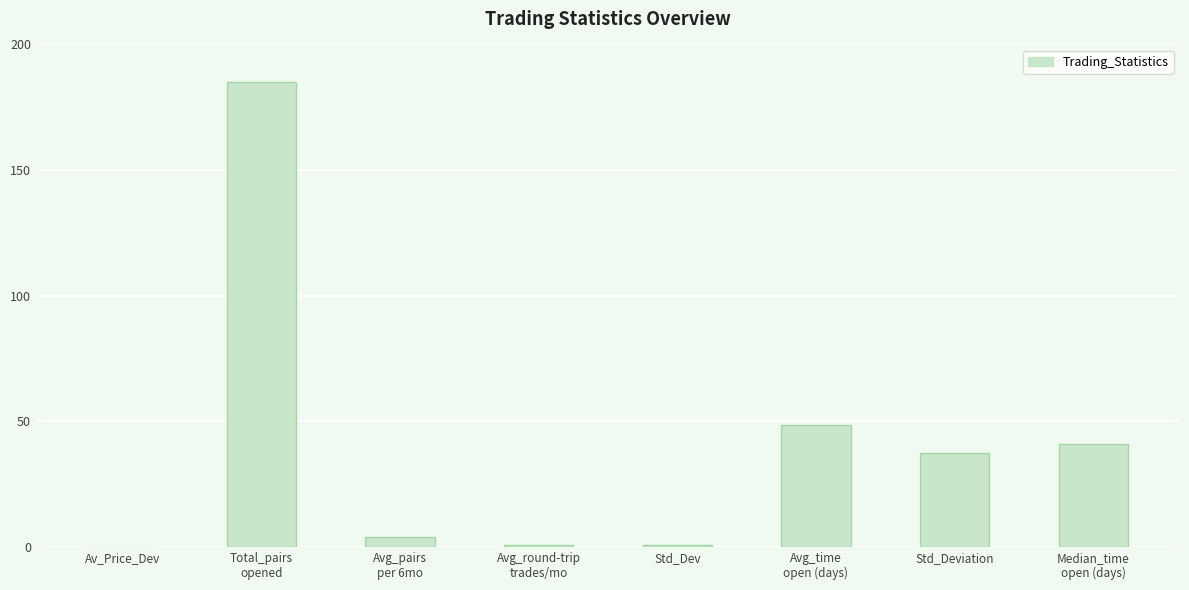

What is the sum of all values?

317.3